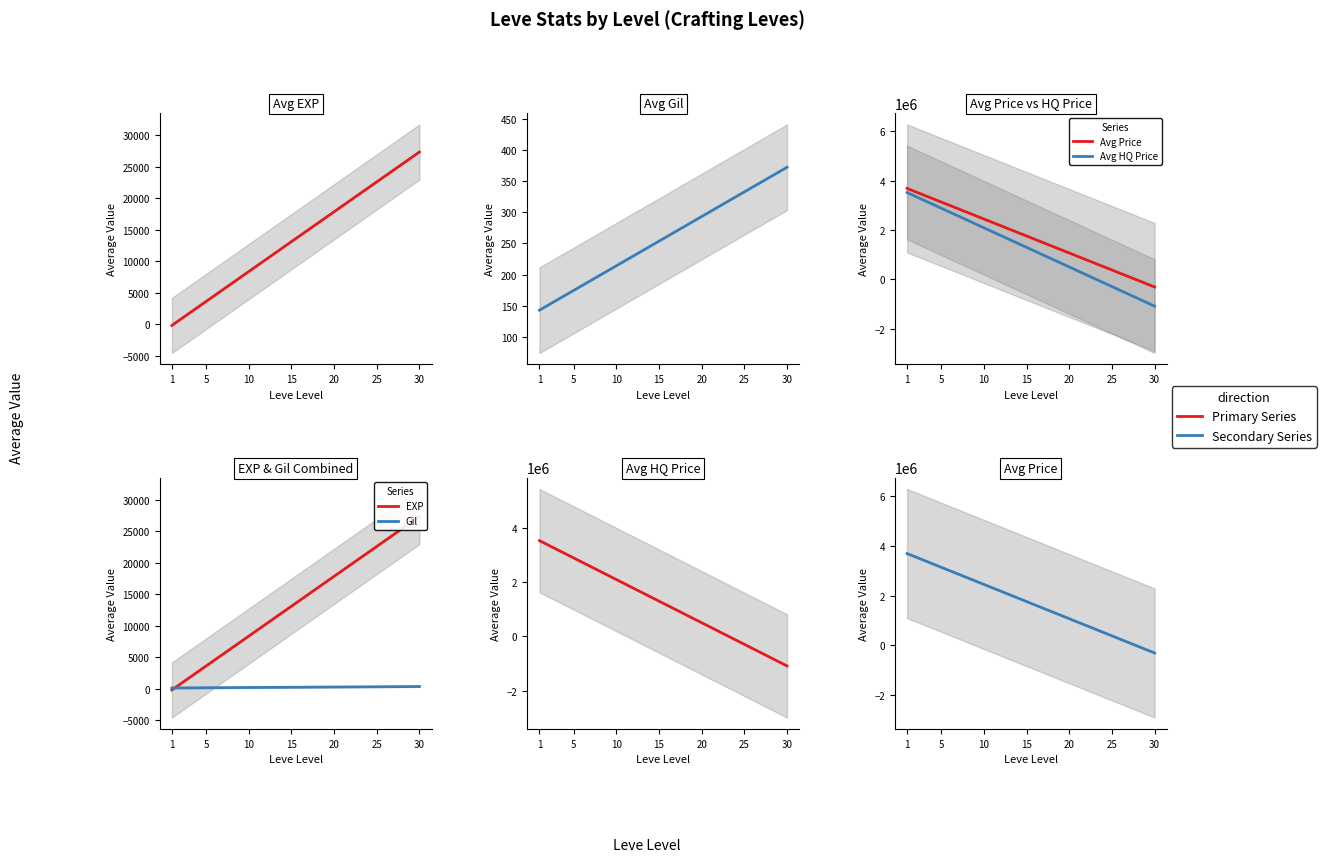

What is the value of the Avg HQ Price point at the 7th from the left?

-1089661.3